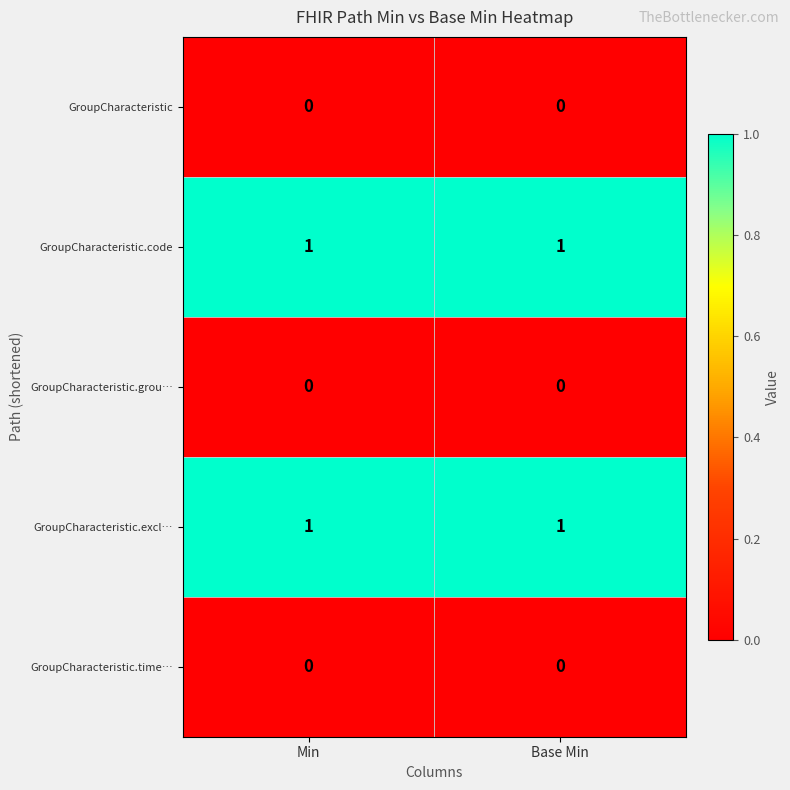

Count the number of data series in this chart.

5